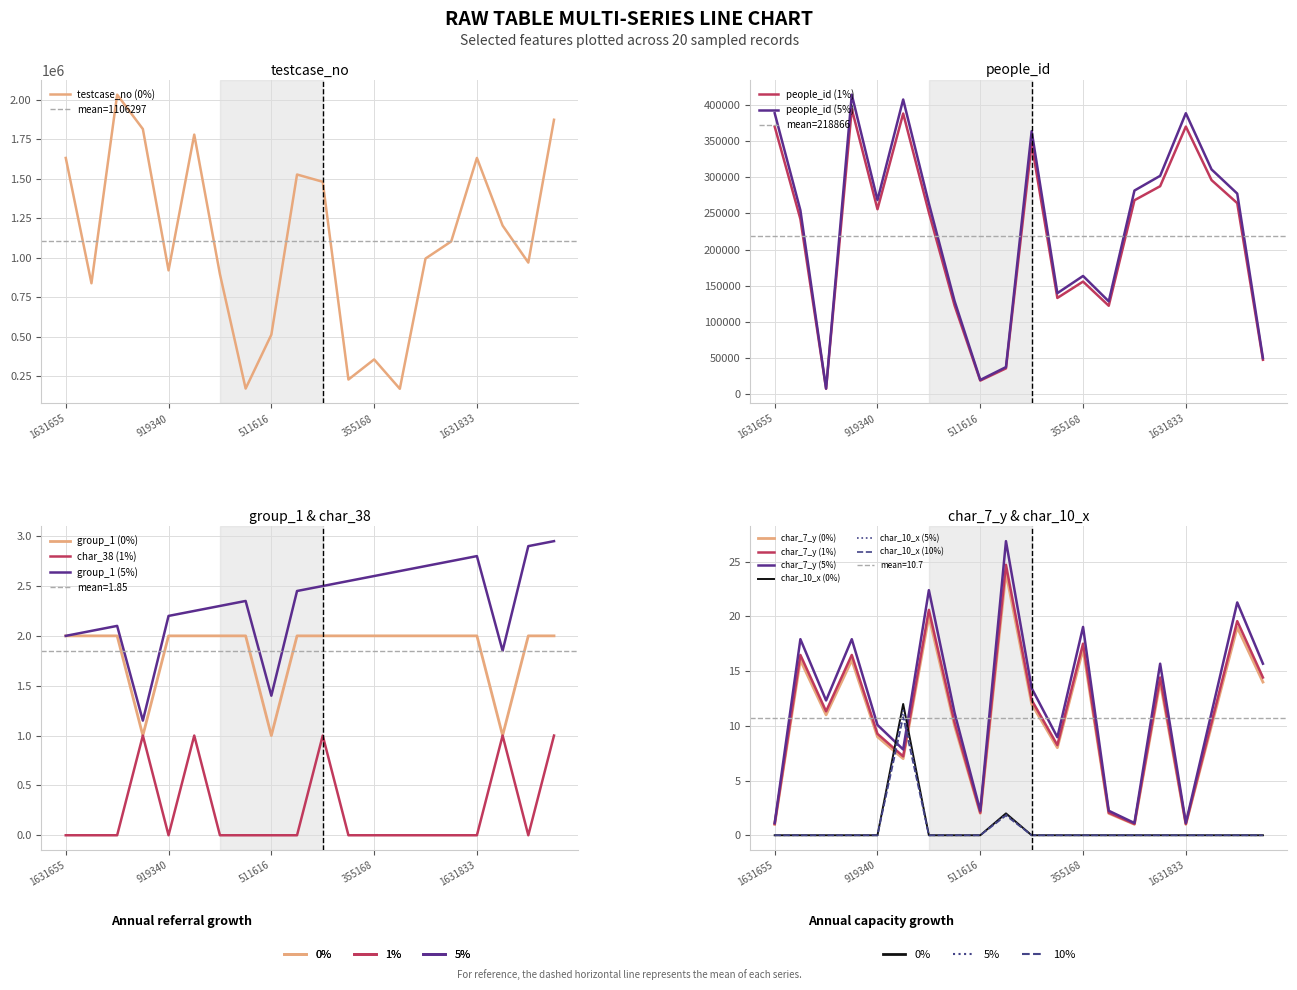

Reading right to left, extract all data points from this chart.

testcase_no: 1873589	968682	1203248	1631834	1102770	994169	169016	355169	227611	1480700	1526778	511617	170364	894720	1779535	919341	1814980	2032570	837597	1631656
people_id: 47264	264264	296134	370270	287676	268254	122119	155587	132919	346587	35417	18453	122502	251393	388334	255808	394727	7121	242227	370270
group_1: 2	2	1	2	2	2	2	2	2	2	2	1	2	2	2	2	1	2	2	2
char_7_y: 14	19	10	1	14	1	2	17	8	12	24	2	10	20	7	9	16	11	16	1
char_38: 1	0	1	0	0	0	0	0	0	1	0	0	0	0	1	0	1	0	0	0
char_10_x: 0	0	0	0	0	0	0	0	0	0	2	0	0	0	12	0	0	0	0	0